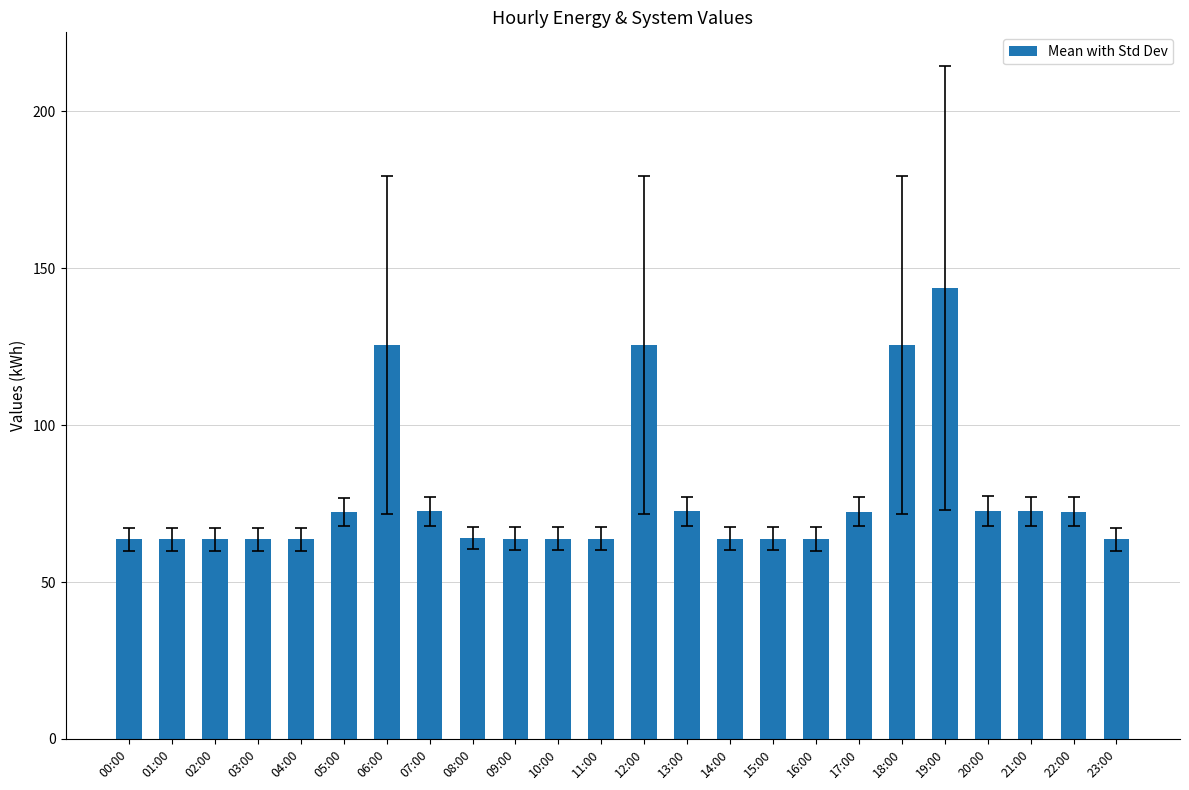

The chart shows a value of 123.6 at 05:00. True or false?

False